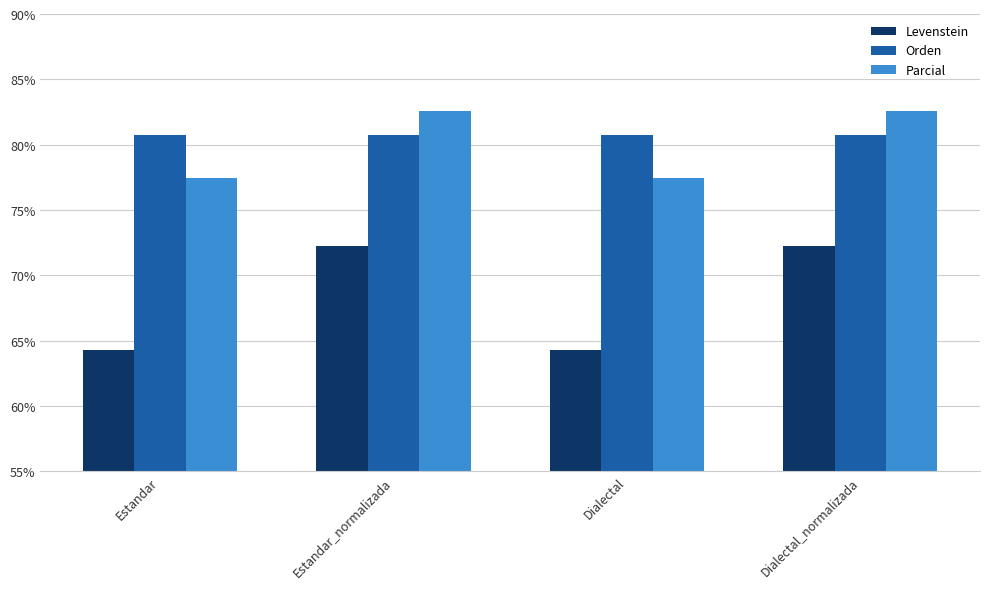

What are all the series names shown in the legend?

Levenstein, Orden, Parcial